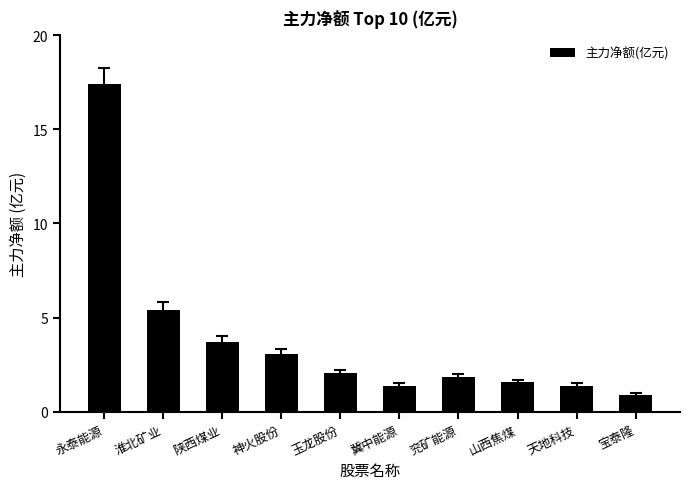

What position from the right is 兖矿能源?

4